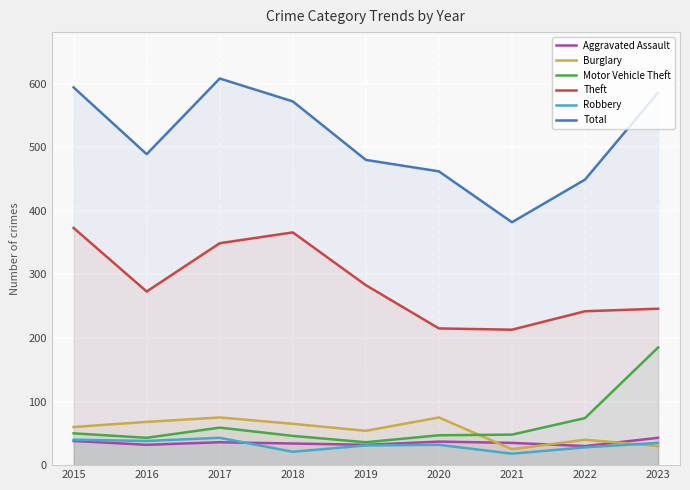

Reading left to right, list all the values displayed in this chart.

Aggravated Assault: 38	32	36	34	32	37	35	30	43
Burglary: 60	68	75	65	54	75	25	40	30
Motor Vehicle Theft: 50	43	59	46	36	47	48	74	185
Theft: 373	273	349	366	283	215	213	242	246
Robbery: 40	38	43	21	31	32	18	28	35
Total: 594	489	608	572	480	462	382	449	586